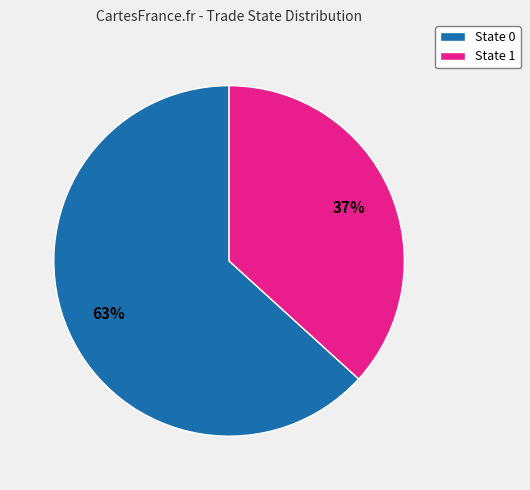

What percentage is the State 1 slice, to the nearest percent?

37%